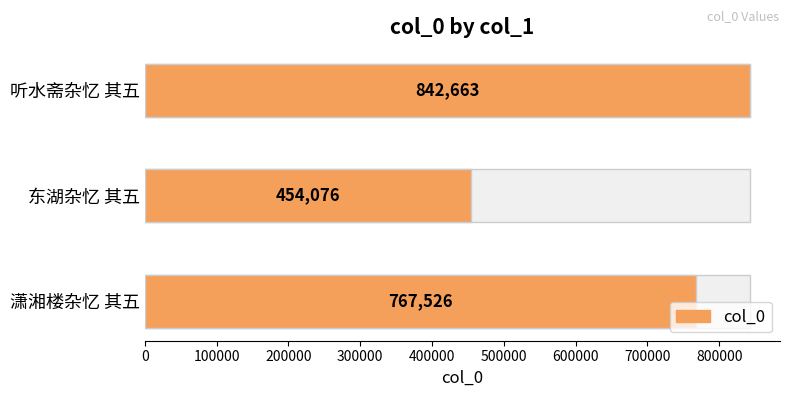

What value does the data have at 潇湘楼杂忆 其五, to the nearest 10?

767530